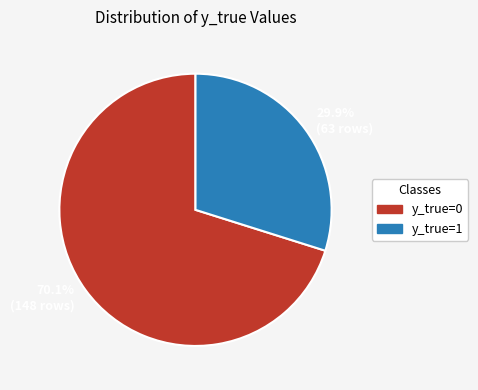

How much of the chart is everything except 70.1% (148 rows)?

29.9%